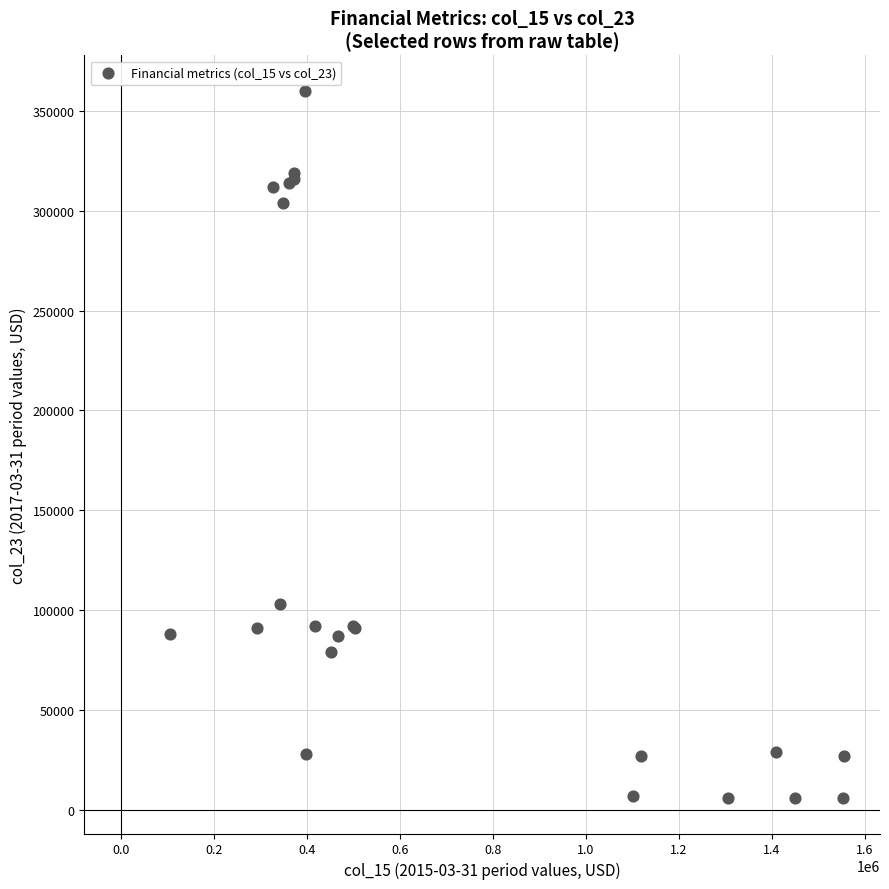

What Y value in the scatter plot is closest to 183000?

103000